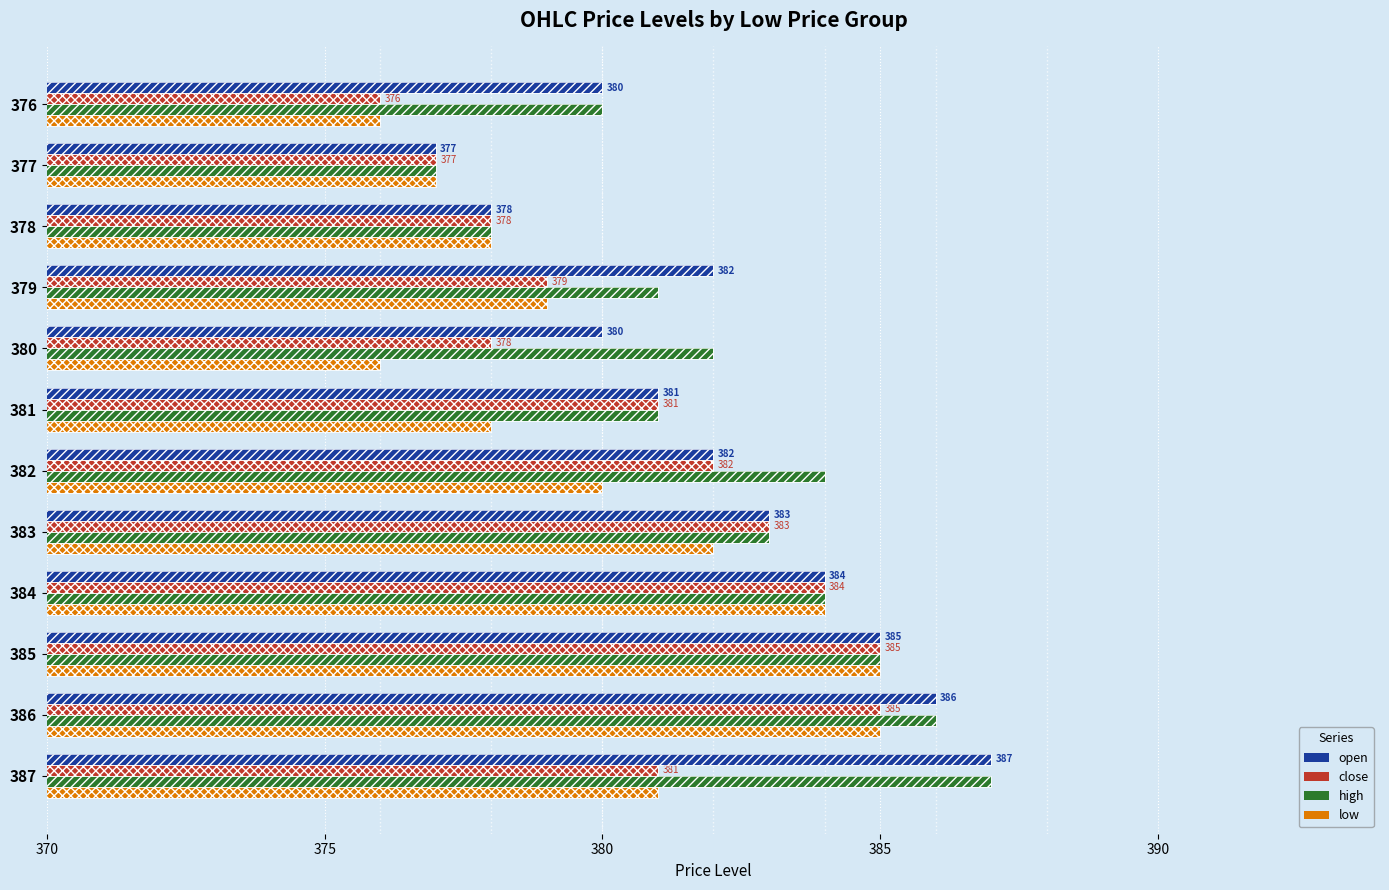

Reading left to right, list all the values displayed in this chart.

open: 380	377	378	382	380	381	382	383	384	385	386	387
close: 376	377	378	379	378	381	382	383	384	385	385	381
high: 380	377	378	381	382	381	384	383	384	385	386	387
low: 376	377	378	379	376	378	380	382	384	385	385	381